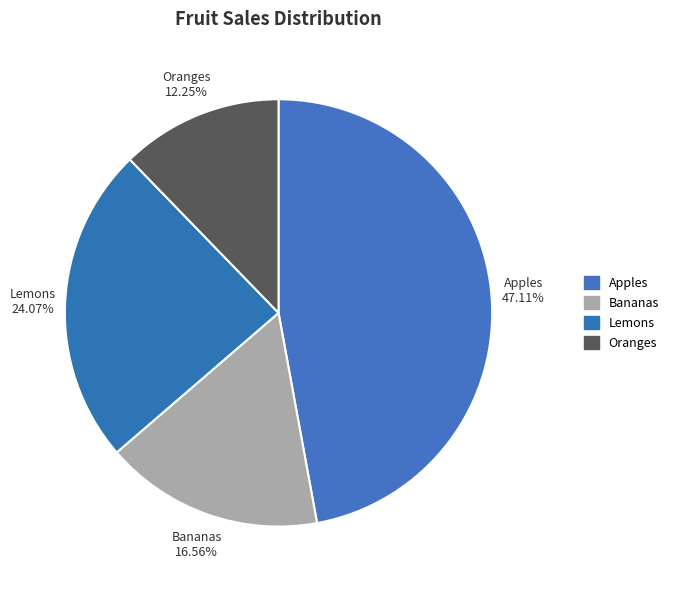

Between Apples and Oranges, which is larger?

Apples